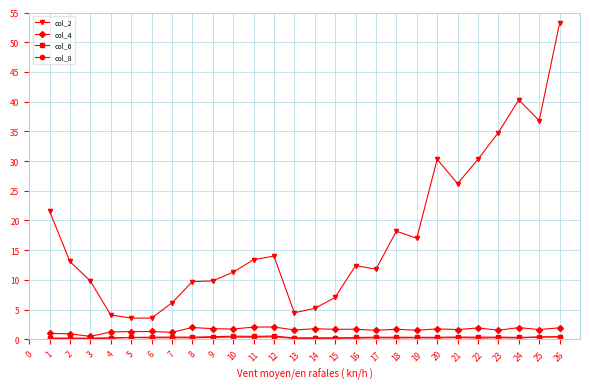

True or false: col_2 and col_4 cross at least once.

False